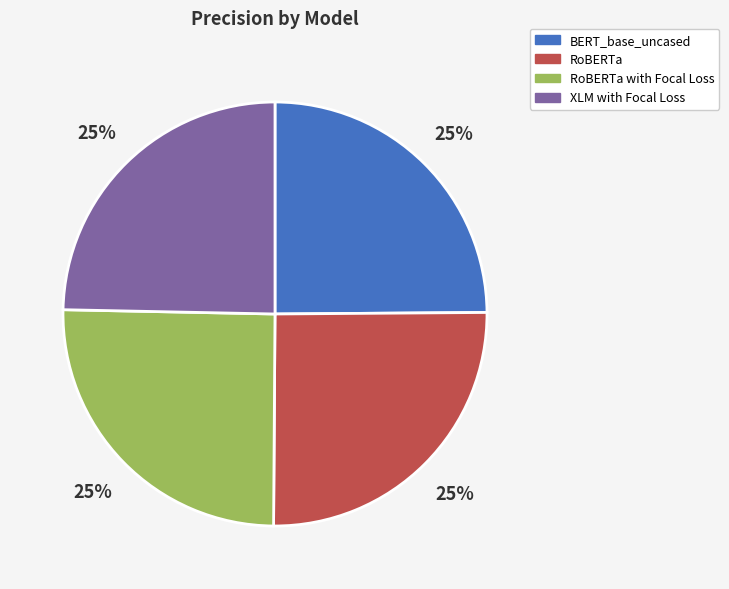

To the nearest percent, what percentage of the pie is RoBERTa with Focal Loss?

25%